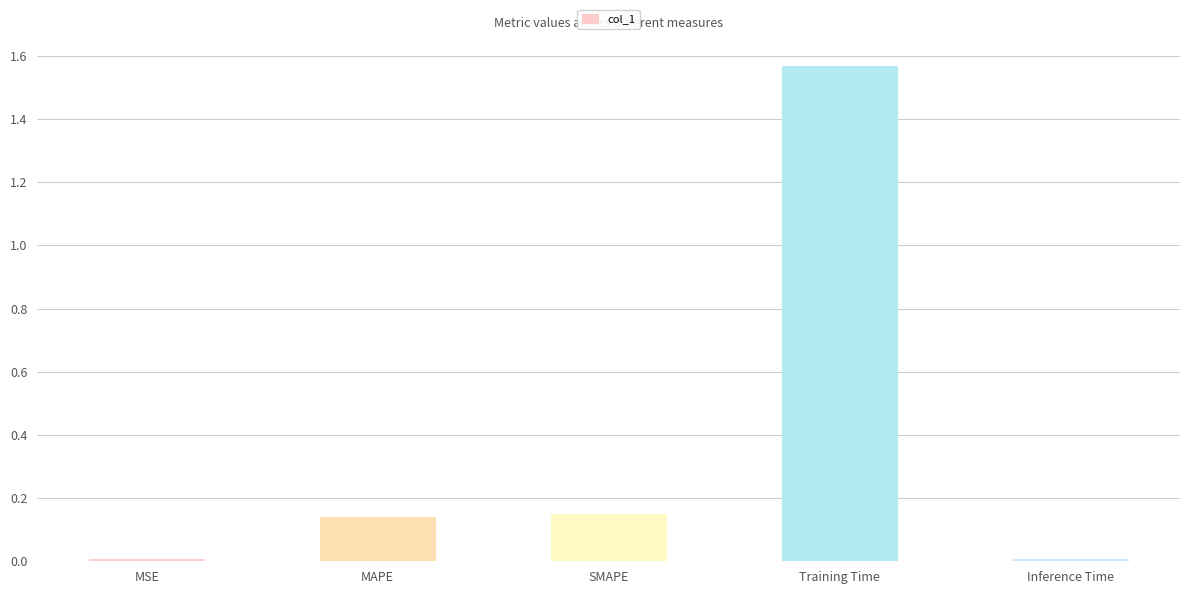

What is the difference between the values at Training Time and MAPE?

1.4